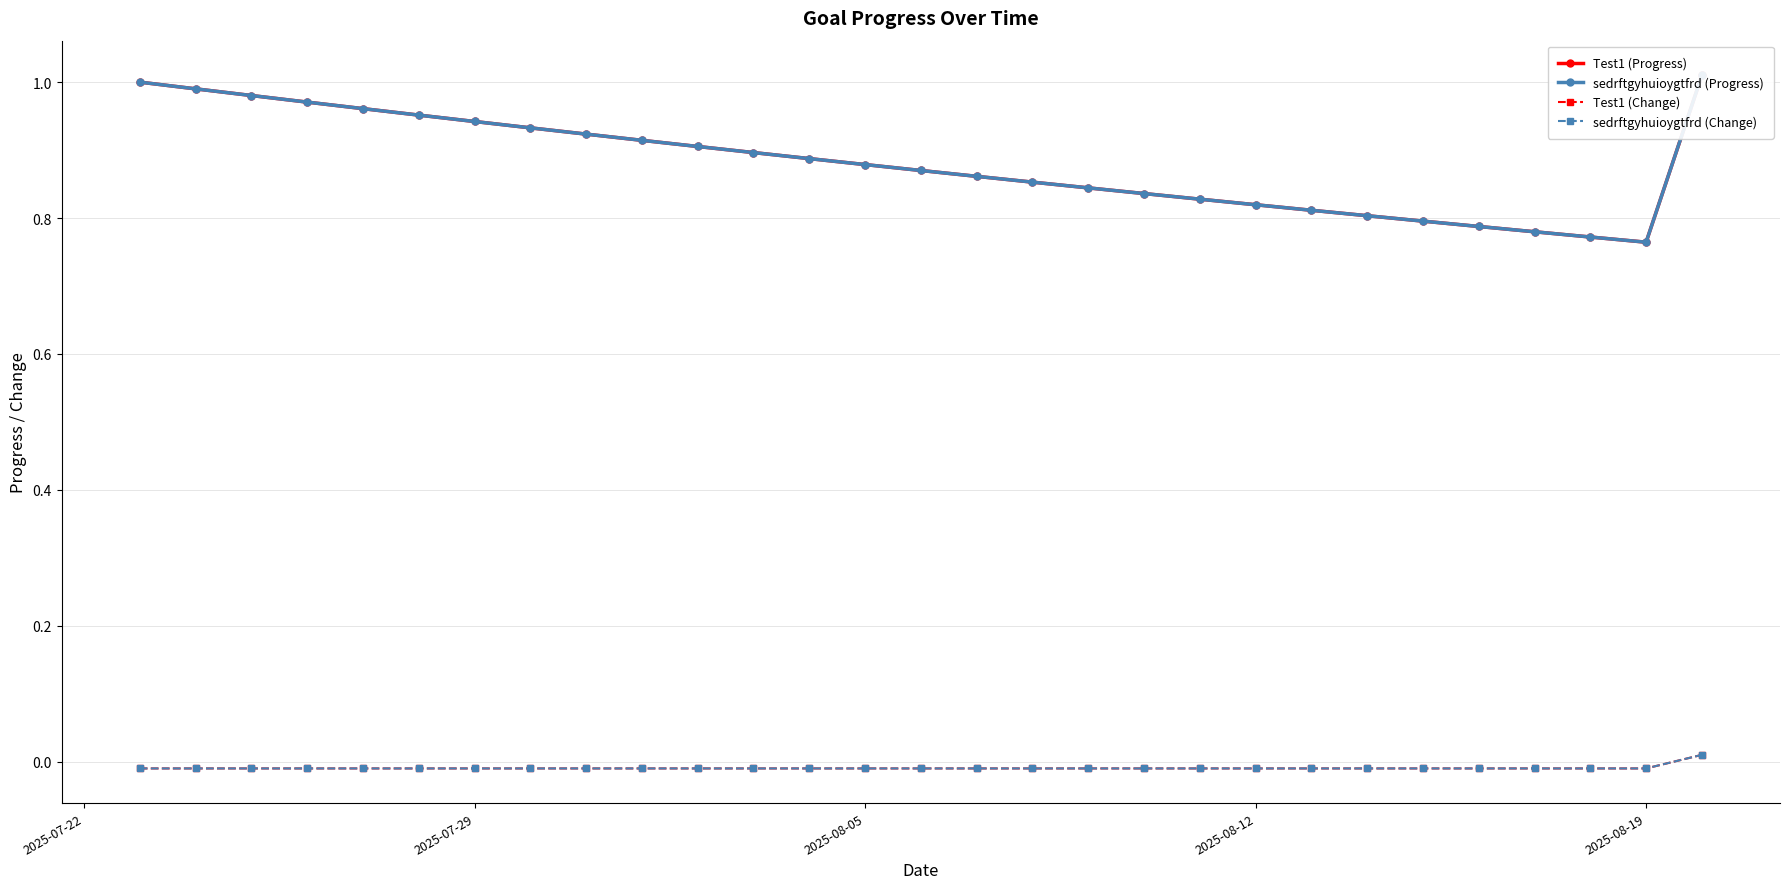

Is it true that sedrftgyhuioygtfrd (Progress) equals 0.4 at 15?

False